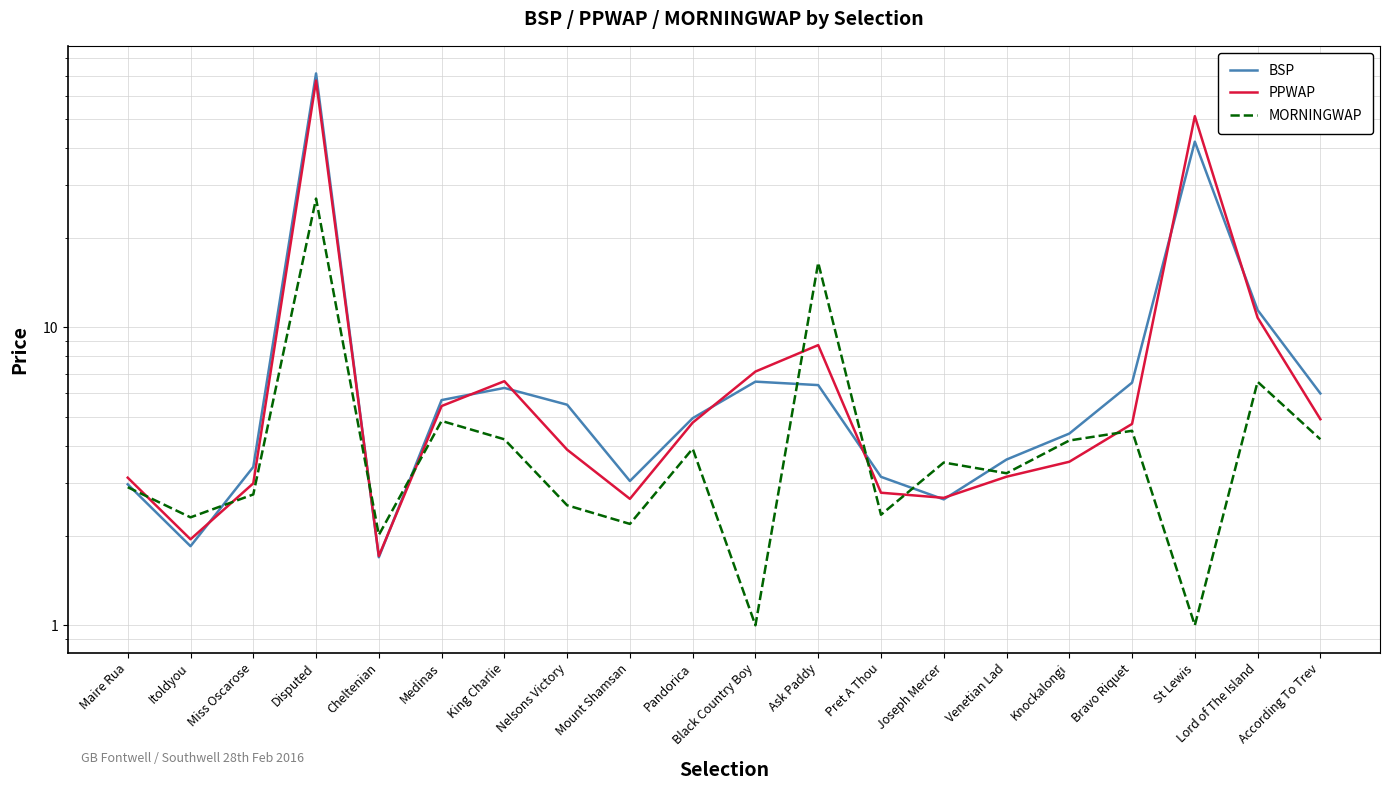

At which label does MORNINGWAP first exceed 3?

Disputed